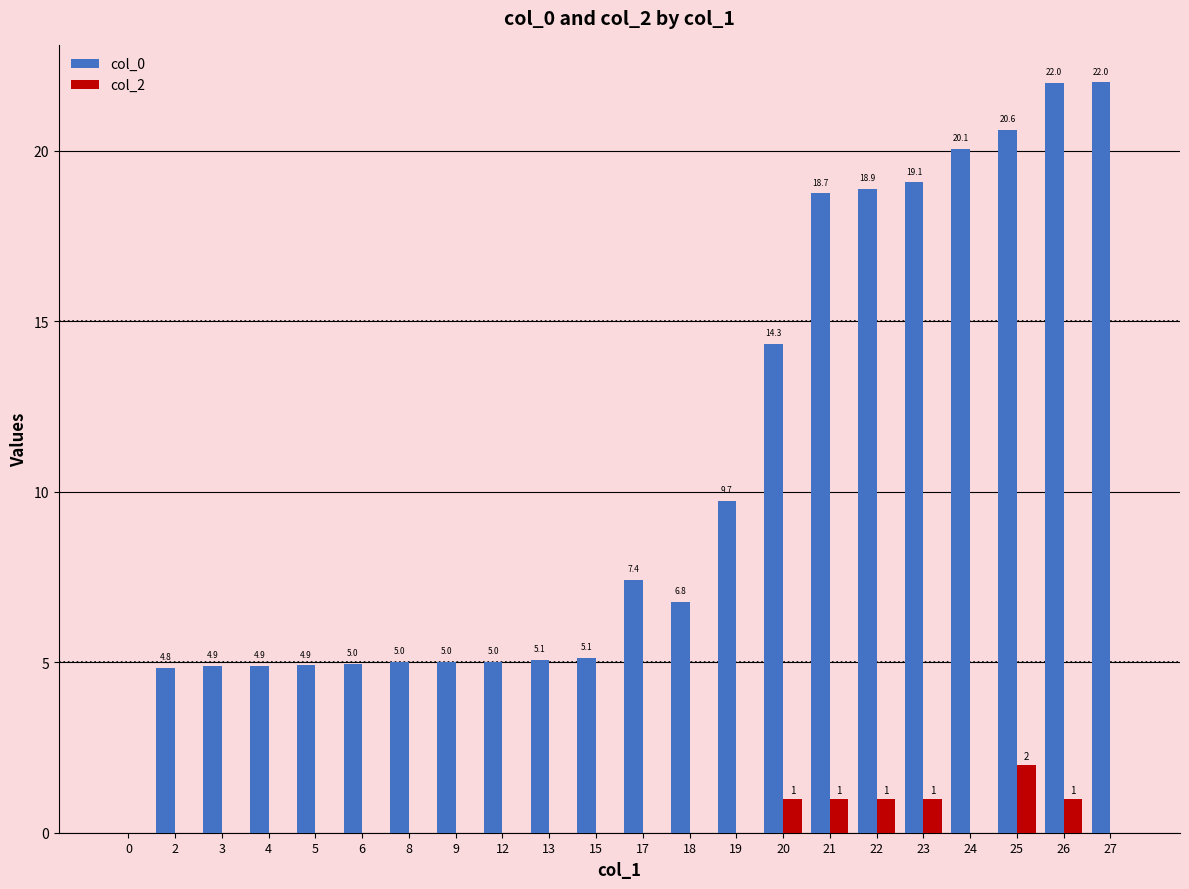

At which category is the sum across all series the highest?

26